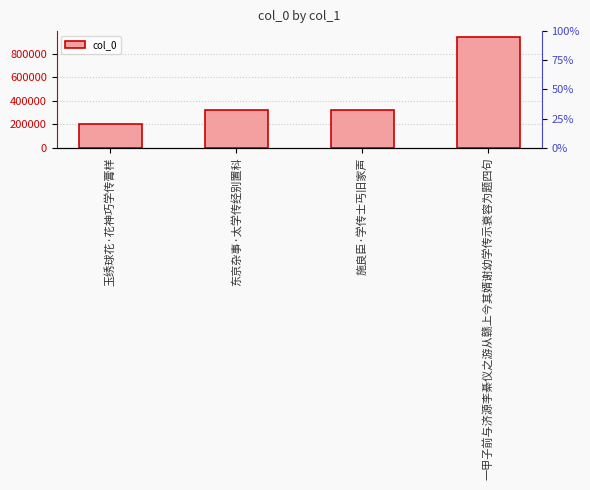

What is the change in value from 玉绣球花·花神巧学传膏样 to 施良臣·学传士丐旧家声?

+120329